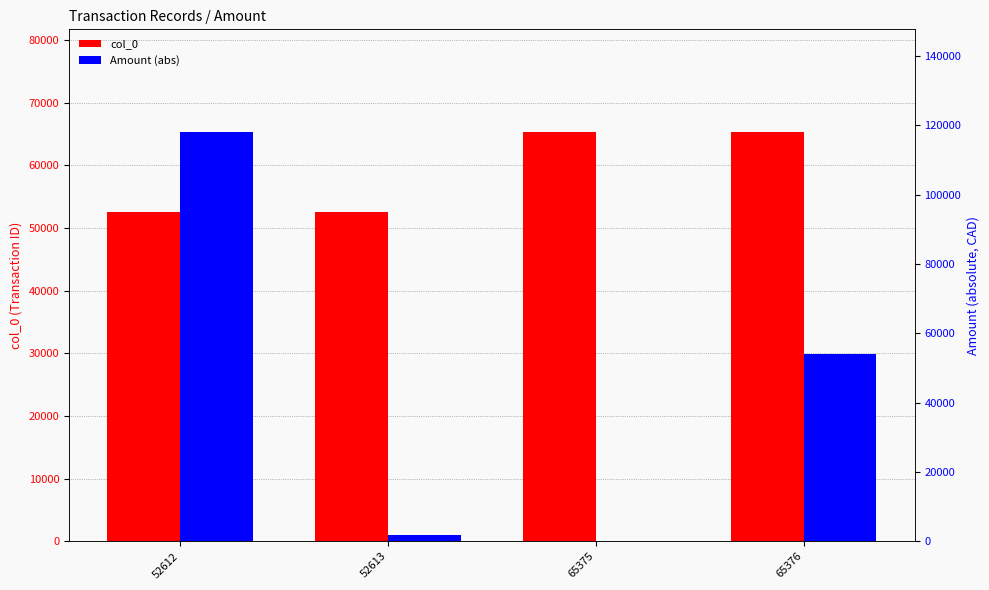

What is the total value across all series at 65375?

65492.6